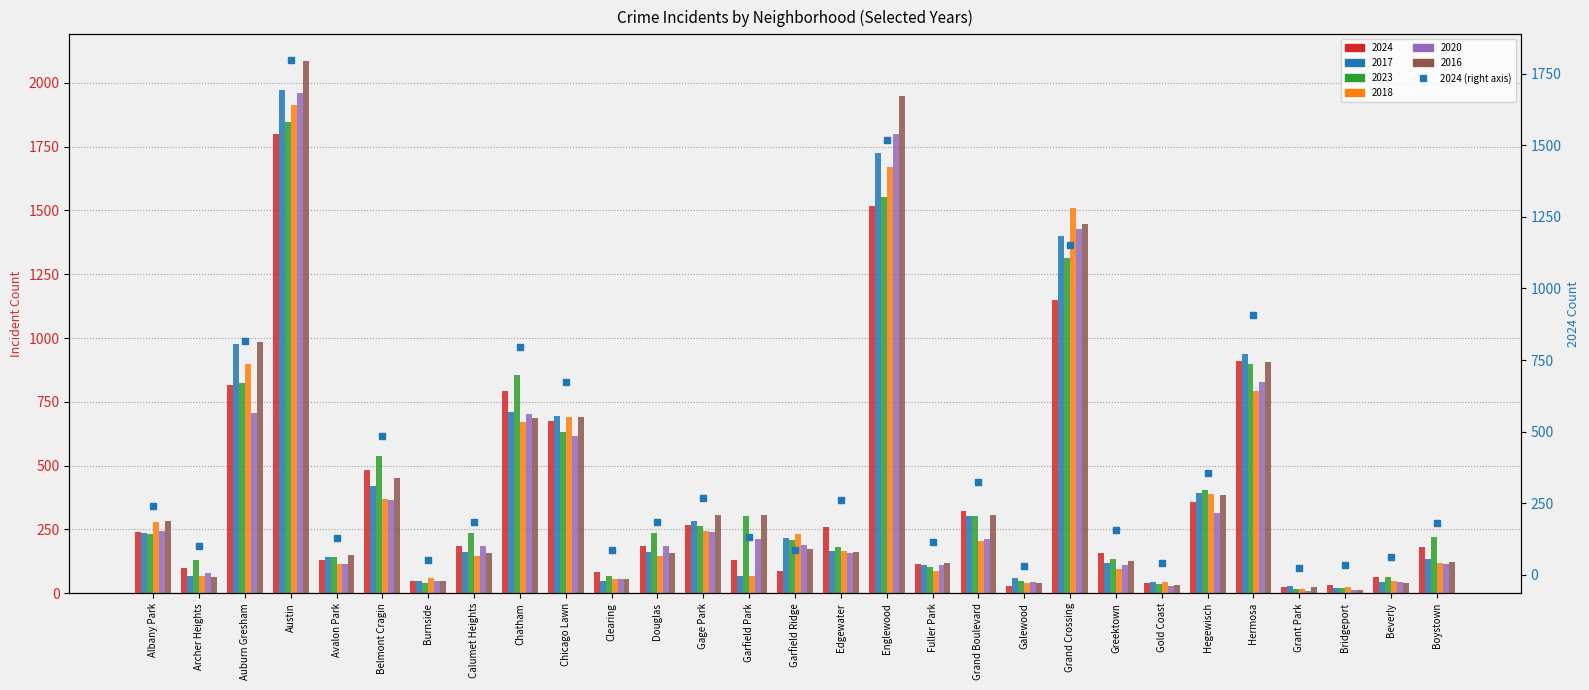

List the labels in order of value, smallest first.

Grant Park, Galewood, Bridgeport, Gold Coast, Burnside, Beverly, Clearing, Garfield Ridge, Archer Heights, Fuller Park, Avalon Park, Garfield Park, Greektown, Boystown, Calumet Heights, Douglas, Albany Park, Edgewater, Gage Park, Grand Boulevard, Hegewisch, Belmont Cragin, Chicago Lawn, Chatham, Auburn Gresham, Hermosa, Grand Crossing, Englewood, Austin